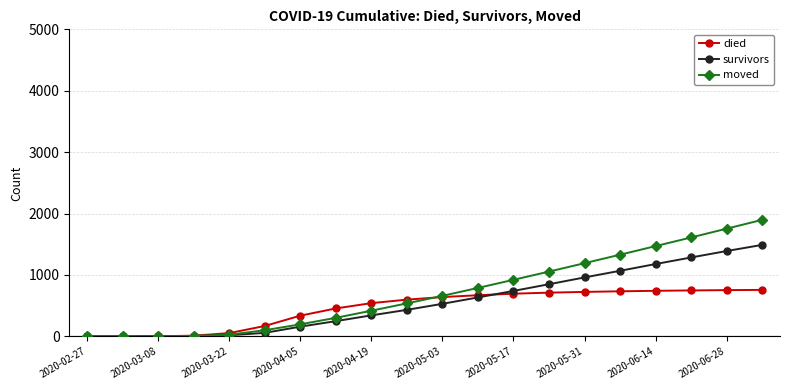

Rank the series by their maximum value, from lowest to highest.

died, survivors, moved